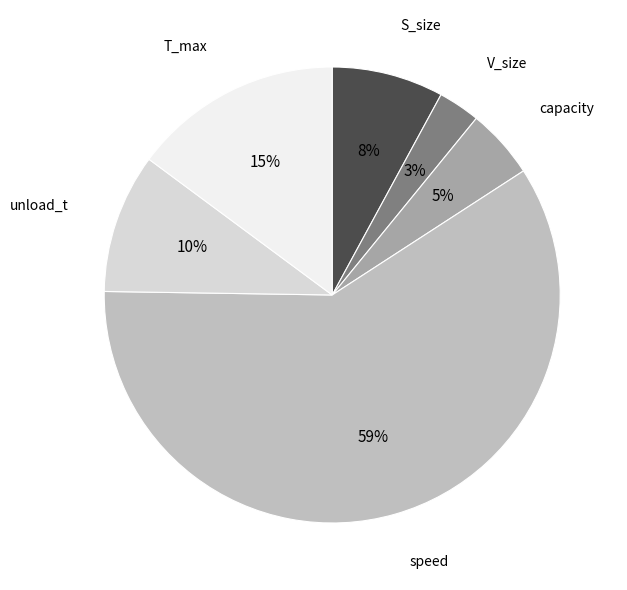

Is there any slice that represents more than half of the pie?

Yes